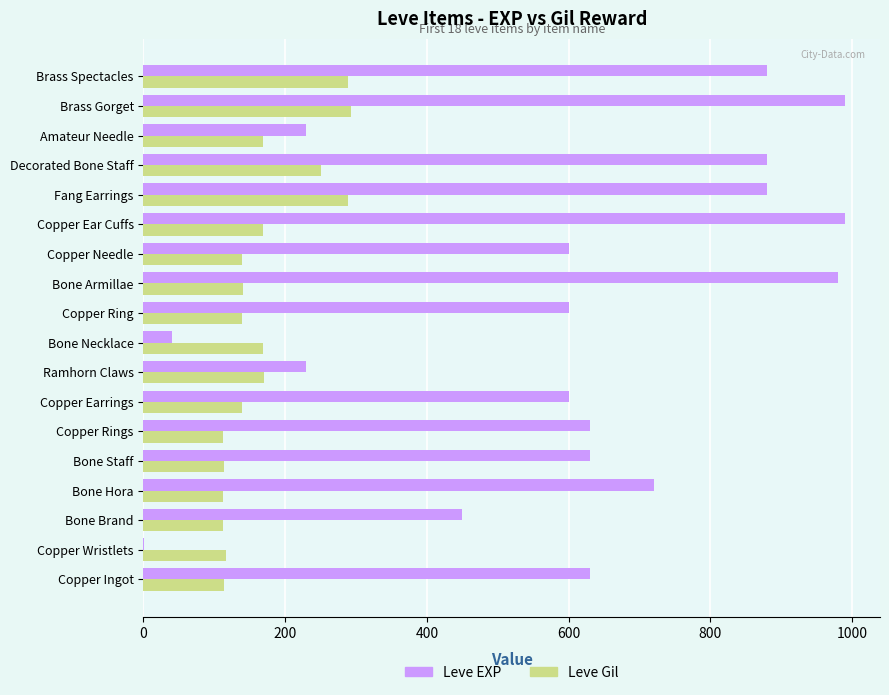

The Leve EXP series shows 880 at Fang Earrings. True or false?

True